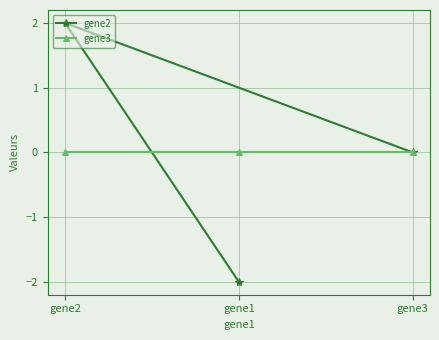

Reading left to right, list all the values displayed in this chart.

gene2: gene2=2	gene1=-2	gene3=0
gene3: gene2=0	gene1=0	gene3=0